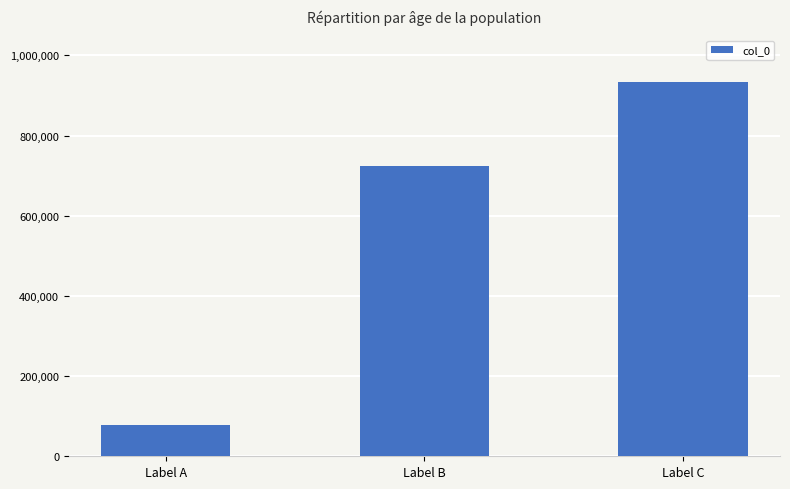

Is it true that the value at Label C is 933243?

True